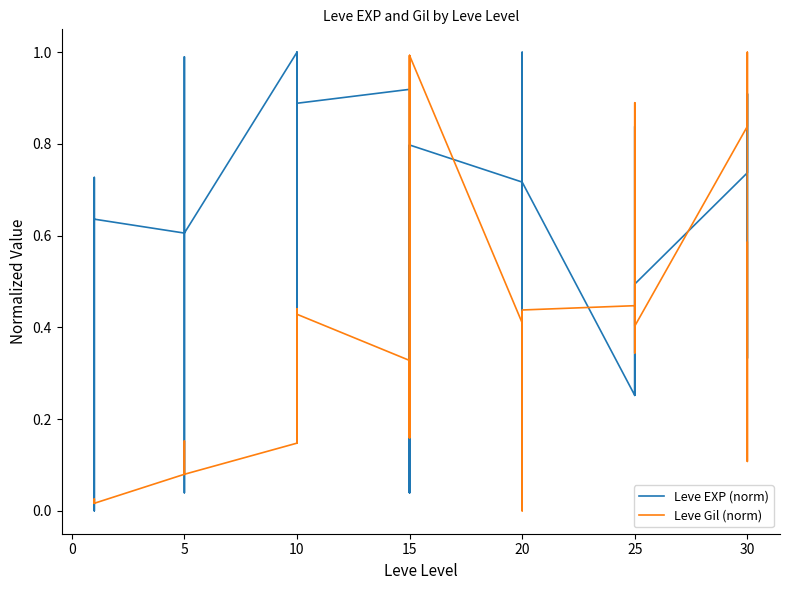

Rank the series at 15 from highest to lowest value.

Leve EXP (norm), Leve Gil (norm)